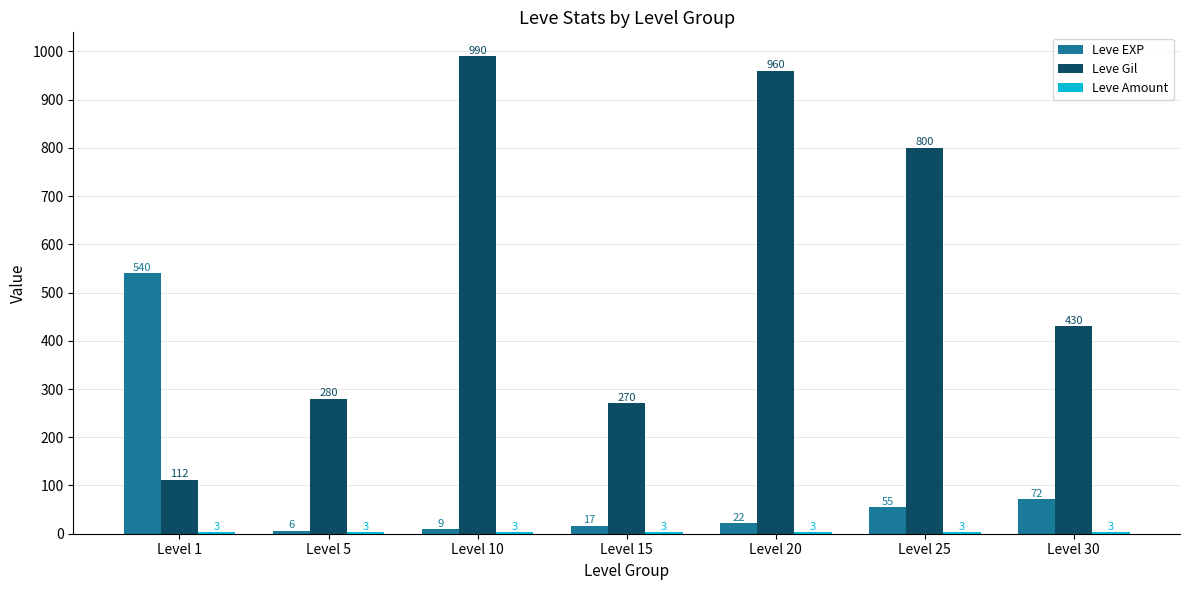

Where does the Leve EXP series first go above 22?

Level 1